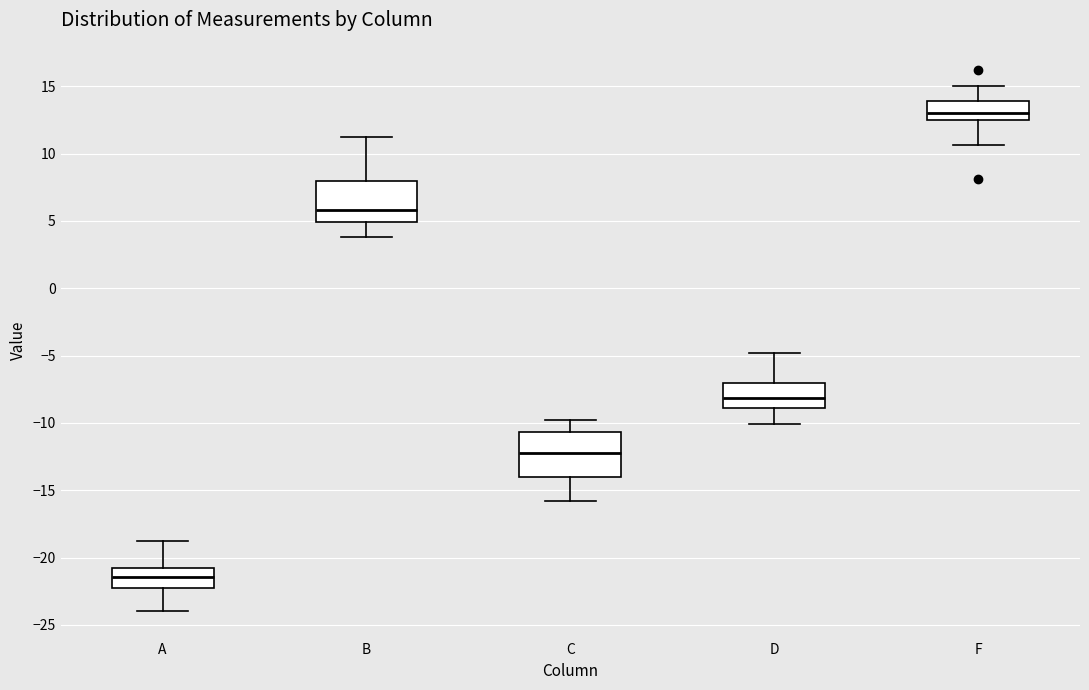

Which box has the highest median line?

F